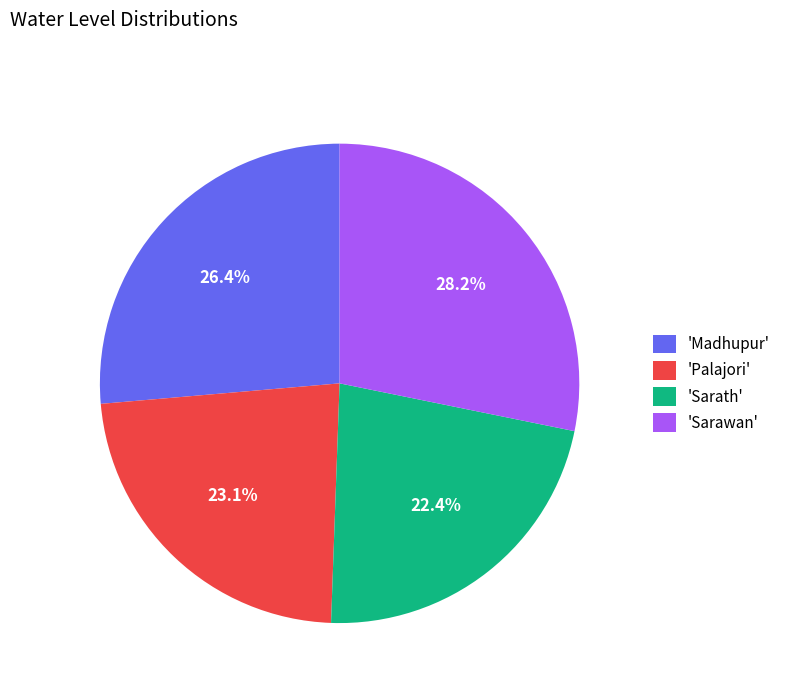

Approximately how many times larger is the value at 'Madhupur' compared to 'Sarath'?

1.2